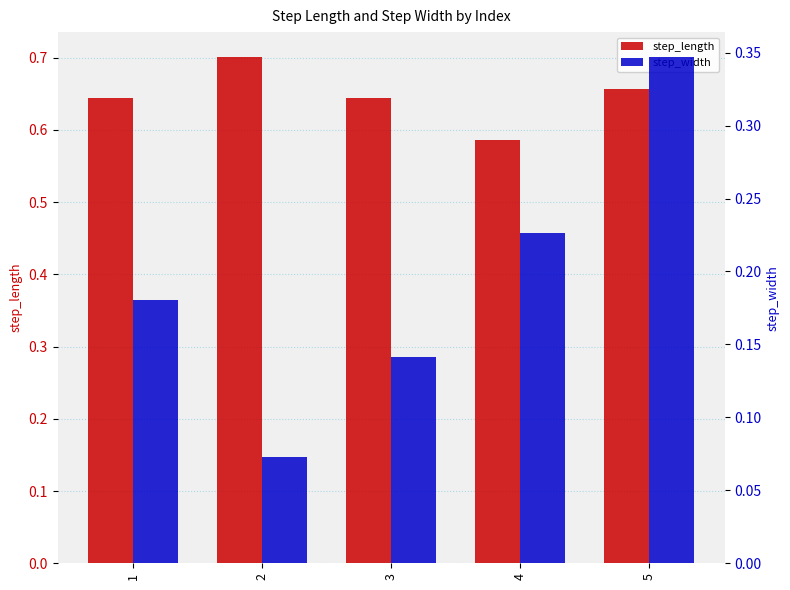

At which category is the sum across all series the highest?

5